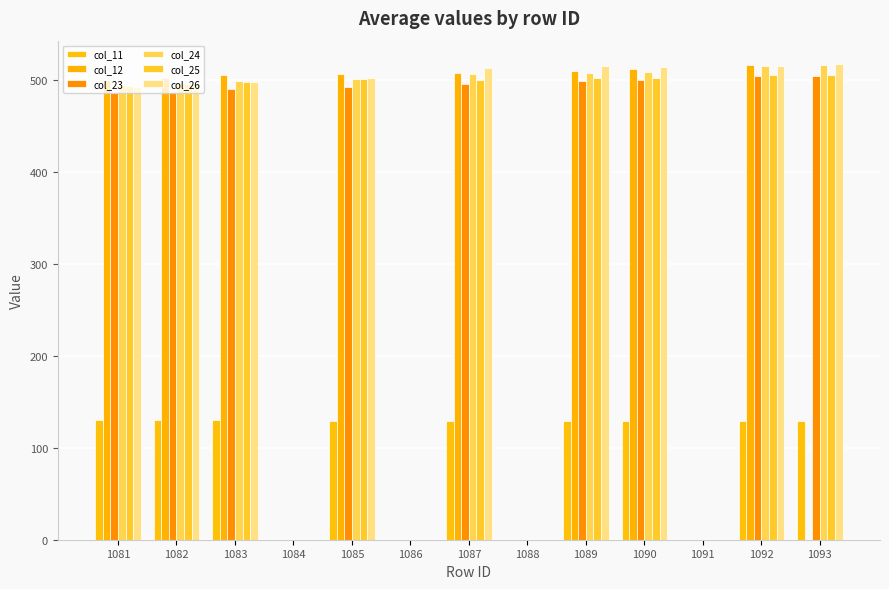

What are all the series names shown in the legend?

col_11, col_12, col_23, col_24, col_25, col_26